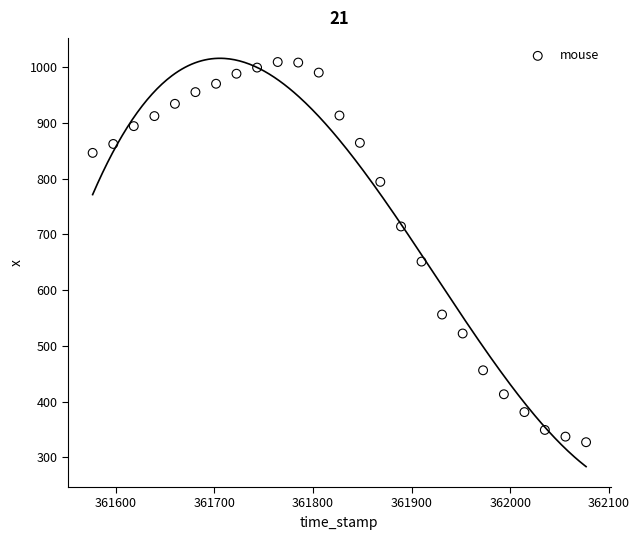

What Y value in the scatter plot is closest to 668?

651